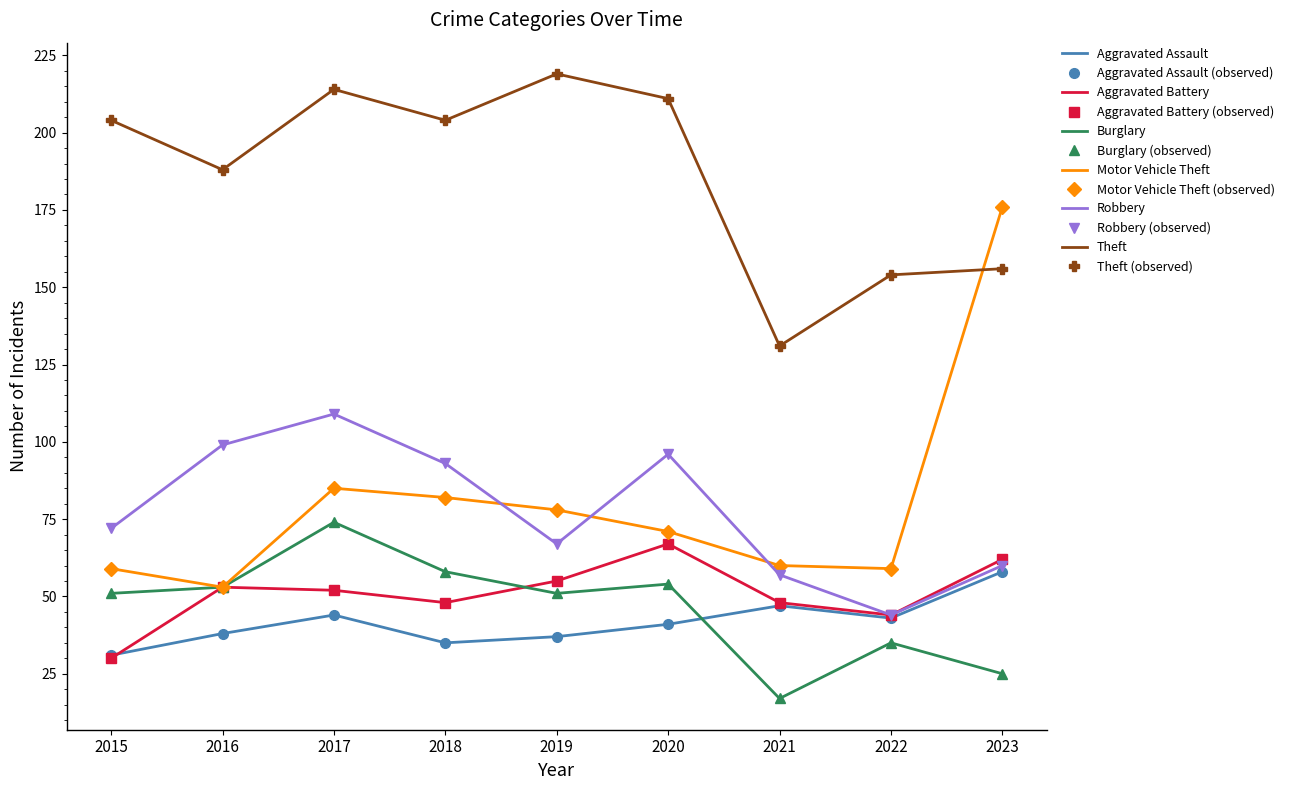

Read the Burglary value at 2015, to the nearest 10.

50